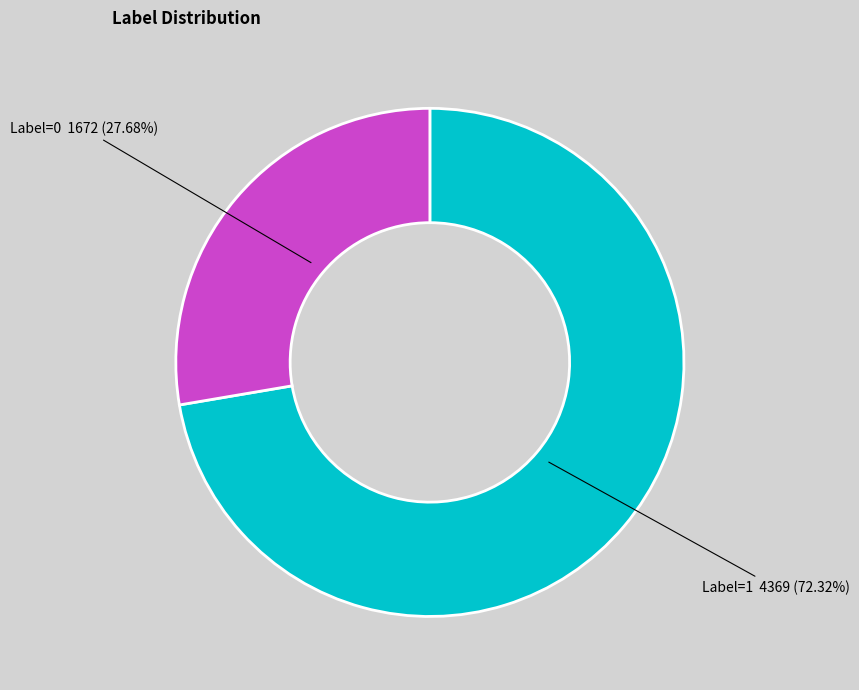

Is there a majority slice in this chart?

Yes